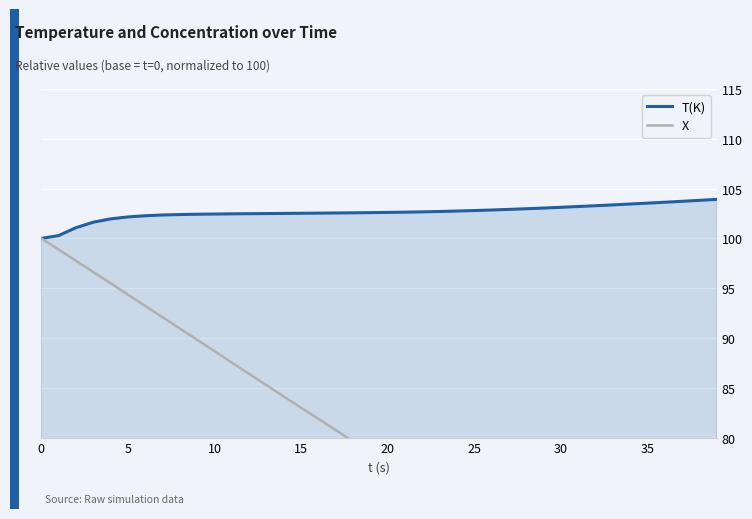

True or false: X has more than 0 points higher than both neighbors.

False